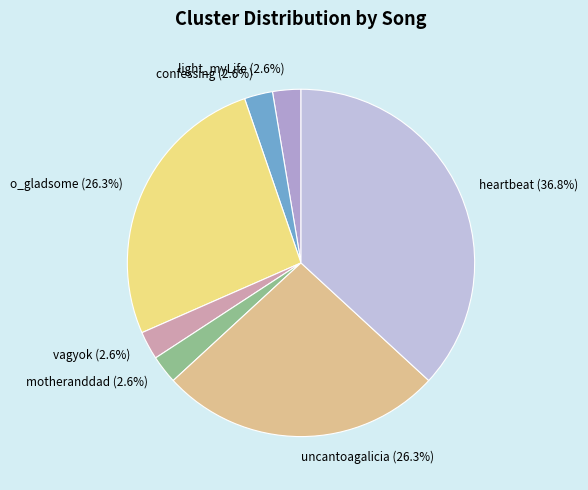

How many slices are in this pie chart?

7